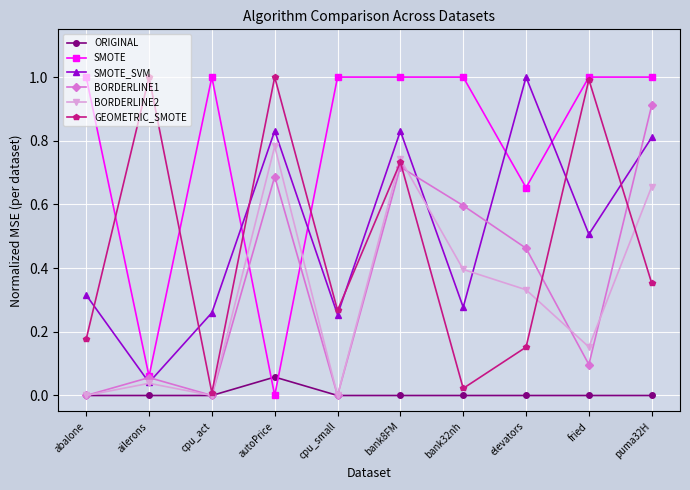

The GEOMETRIC_SMOTE series shows 1.0 at ailerons. True or false?

True